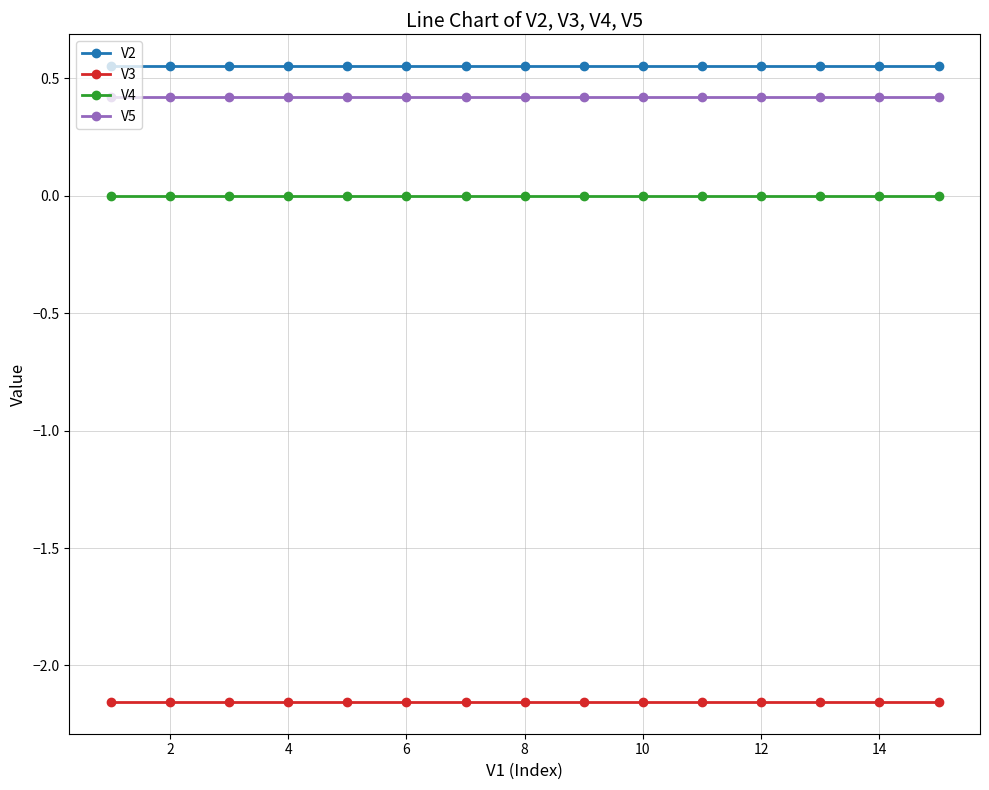

True or false: V5 and V3 intersect in this chart.

False